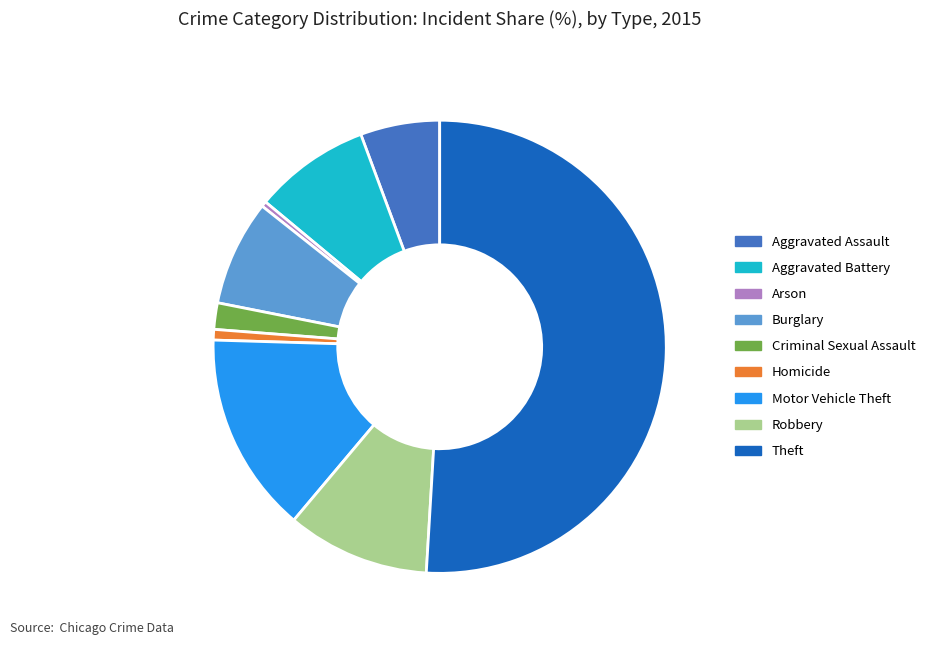

Between Aggravated Assault and Homicide, which is larger?

Aggravated Assault